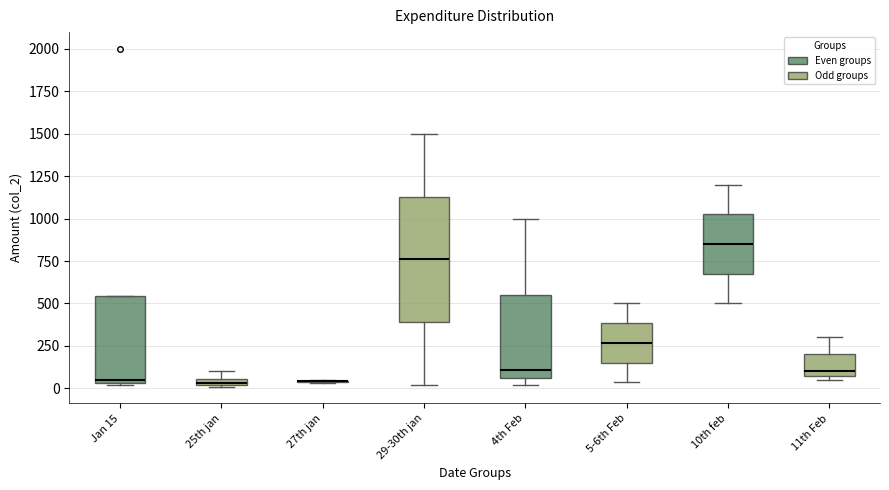

Where is the upper edge of the box for 4th Feb on the y-axis? The values are not printed on the chart, so give them approximately, as read against the axis.

550